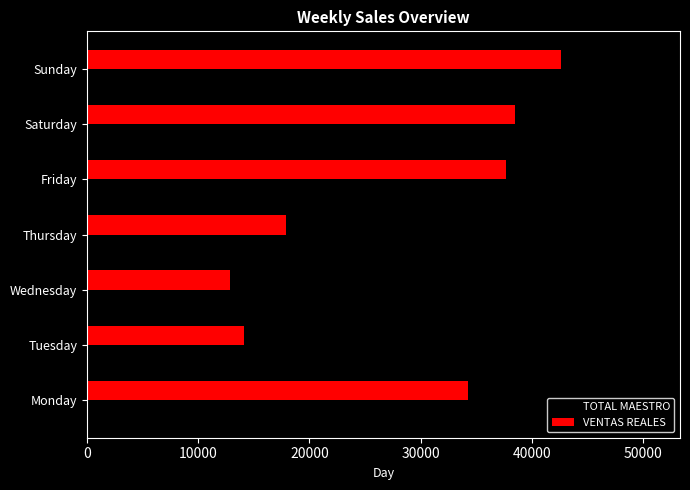

Where is VENTAS REALES nearest to the value 27735?

Monday